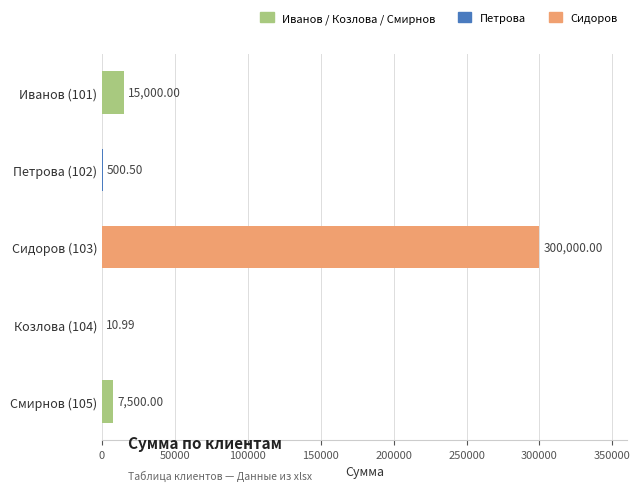

What is the sum of all values?

323011.5